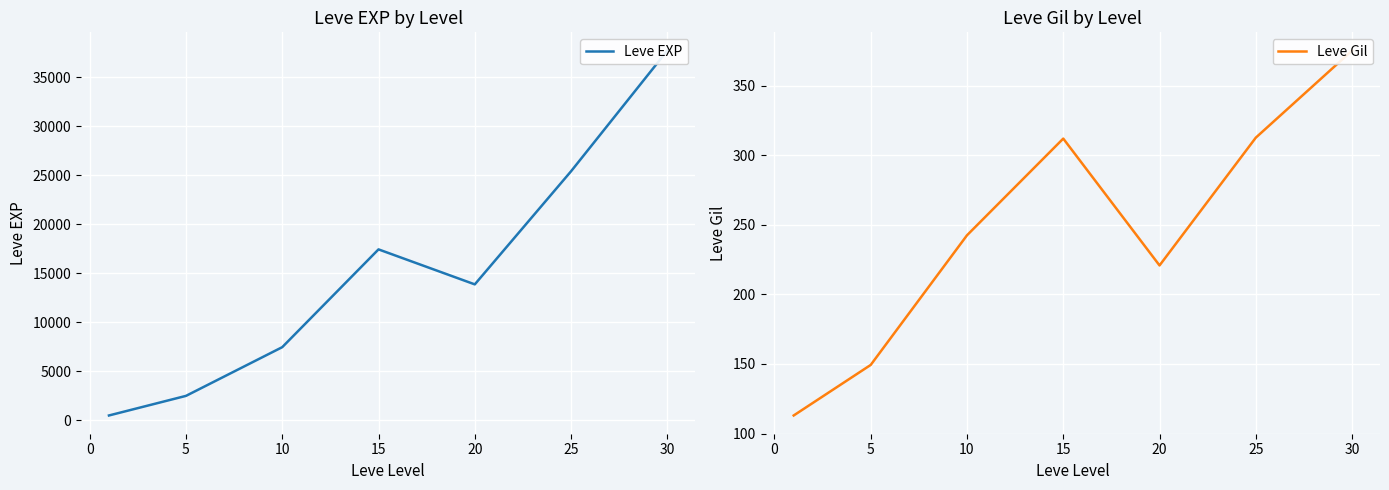

What is the difference between the maximum and second lowest values in the Leve Gil series?

225.9